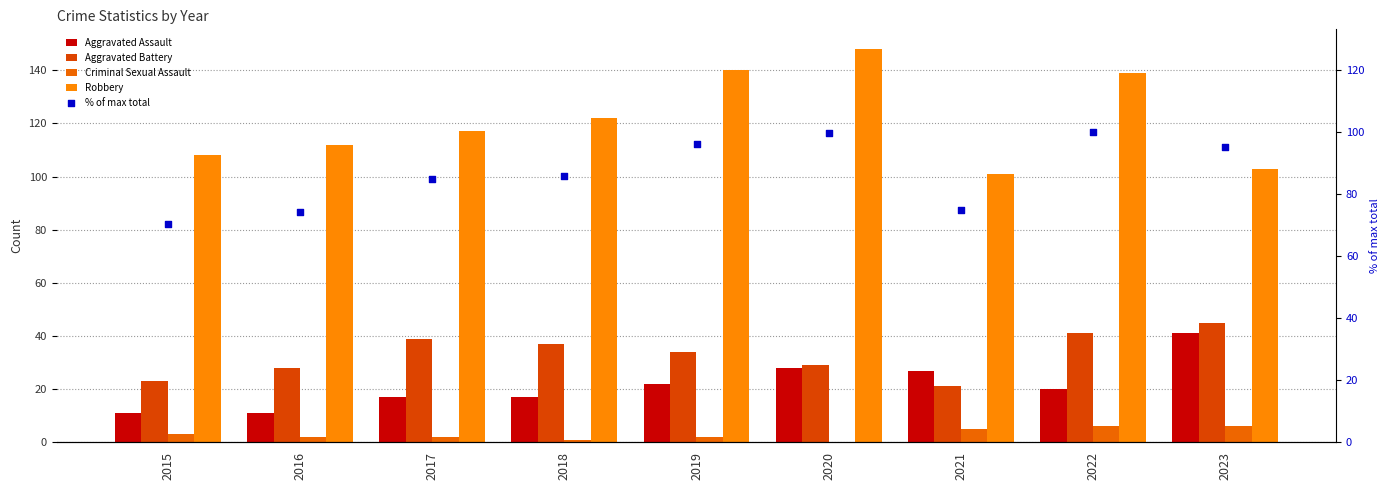

What are all the series names shown in the legend?

Aggravated Assault, Aggravated Battery, Criminal Sexual Assault, Robbery, % of max total